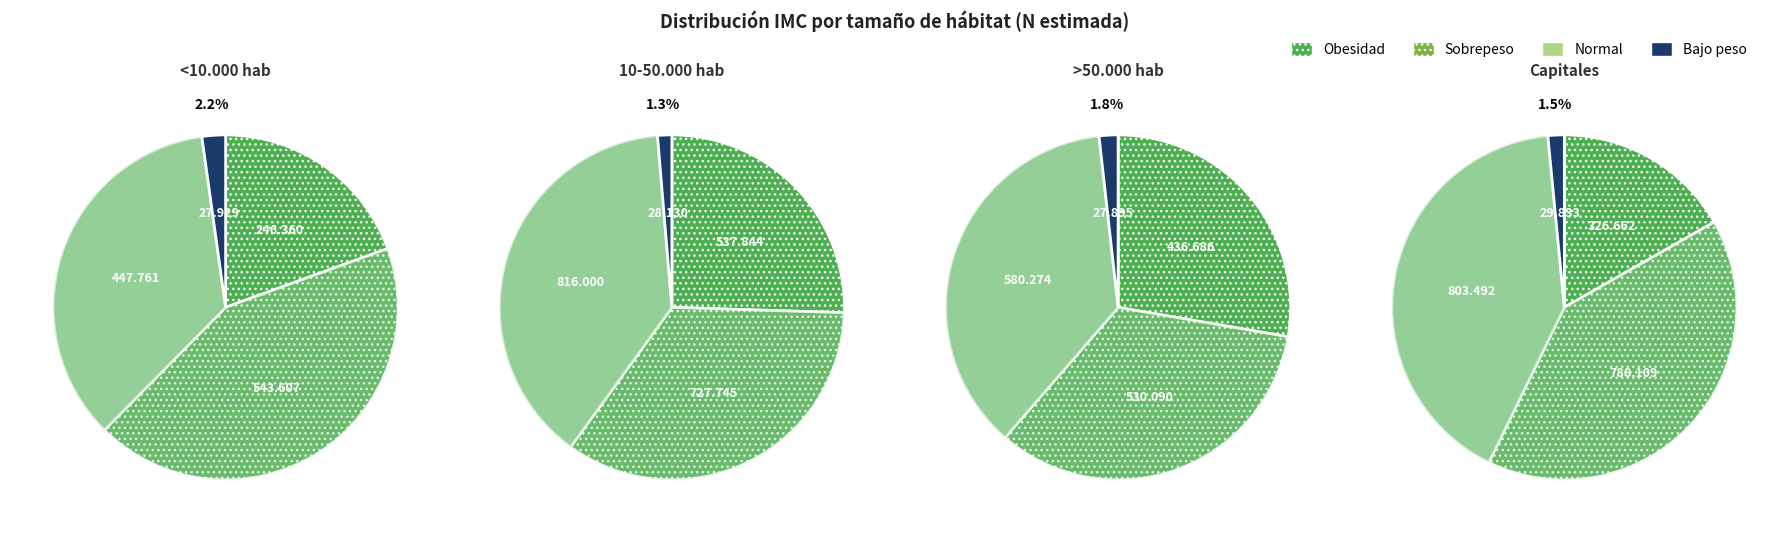

Which slice is the largest?

Sobrepeso